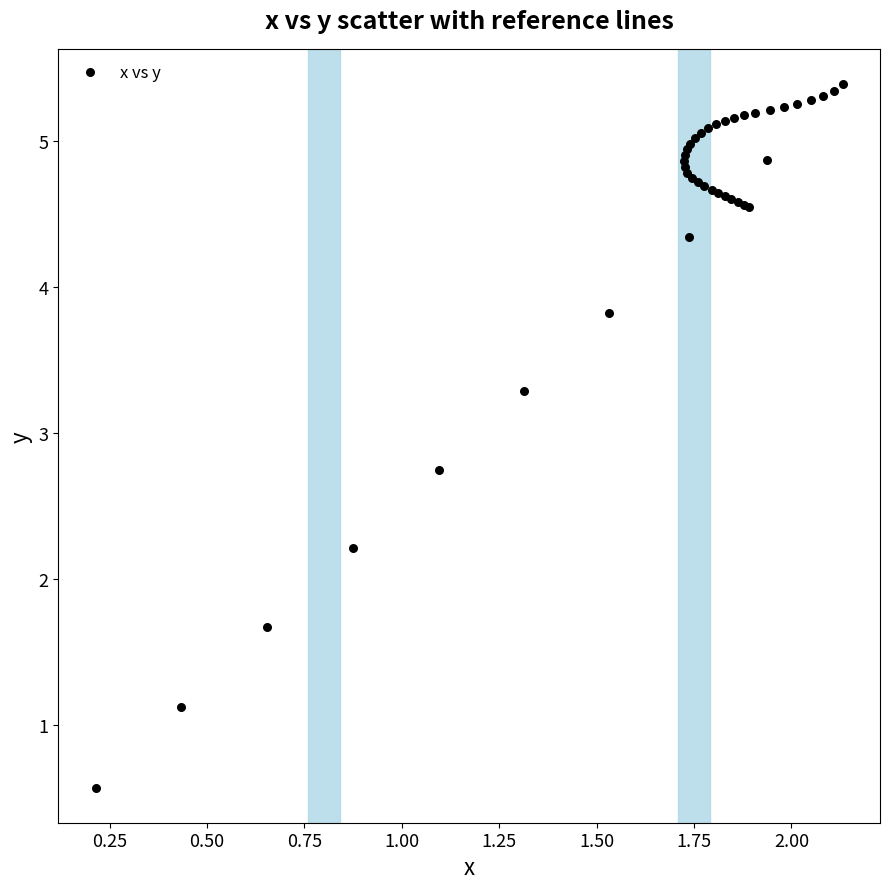

What Y value in the scatter plot is closest to 2?

2.2